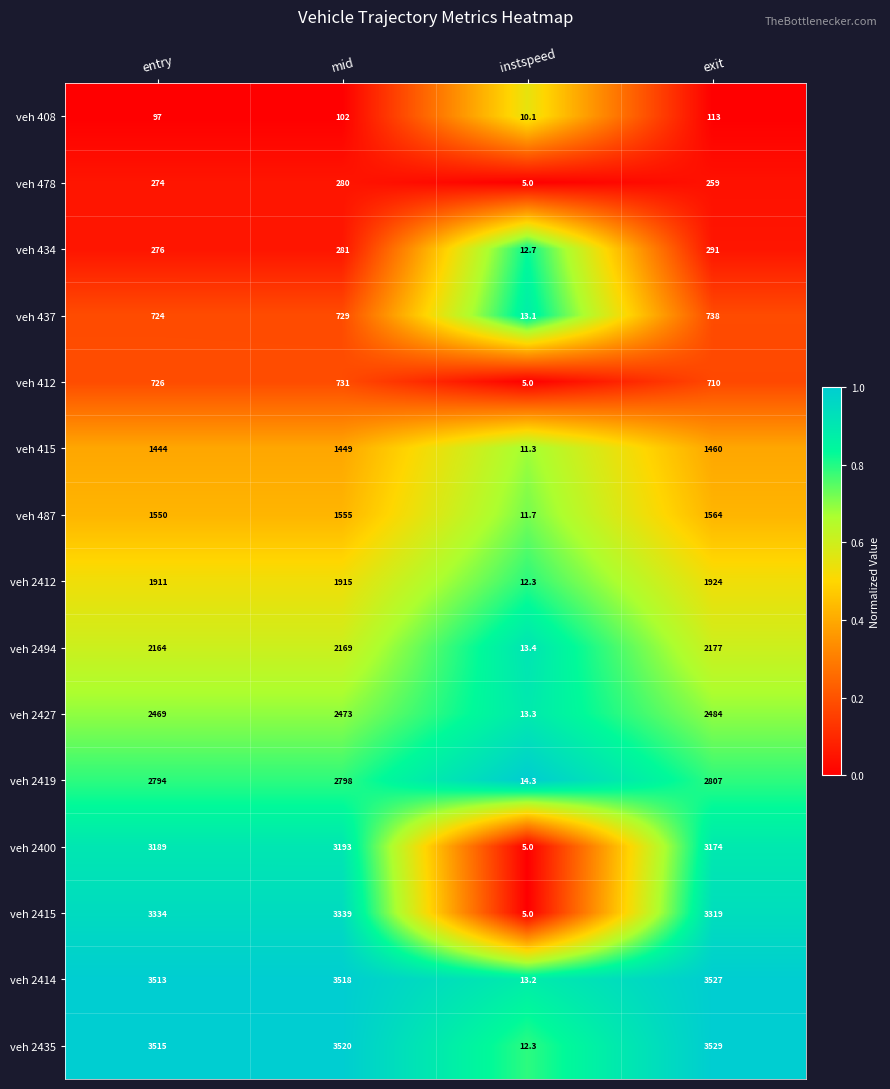

Which series has the largest total across all categories?

veh 2435